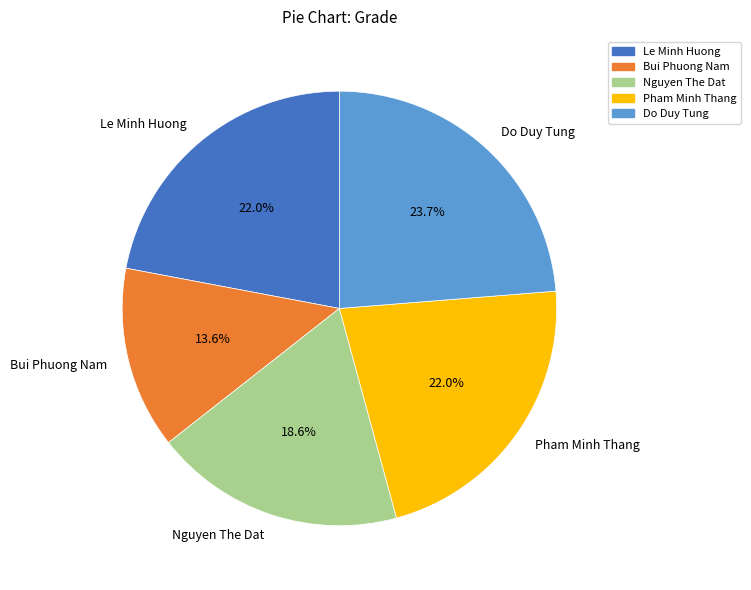

Does Pham Minh Thang account for over 50% of the chart?

No